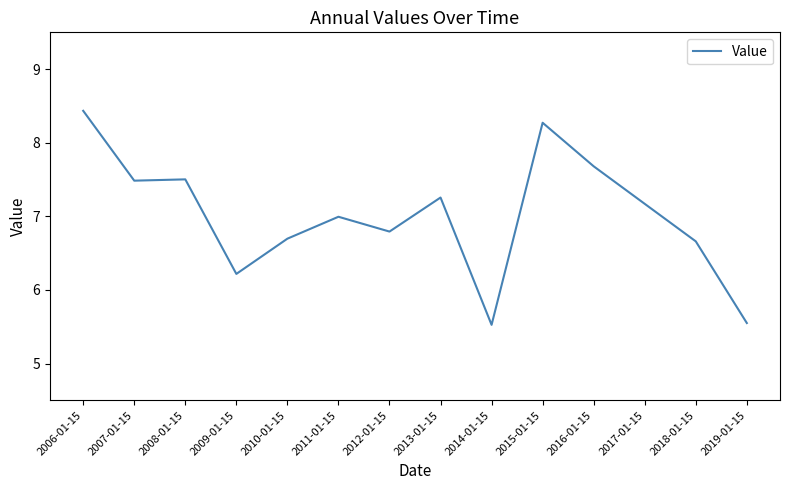

What position from the left is 2010-01-15?

5